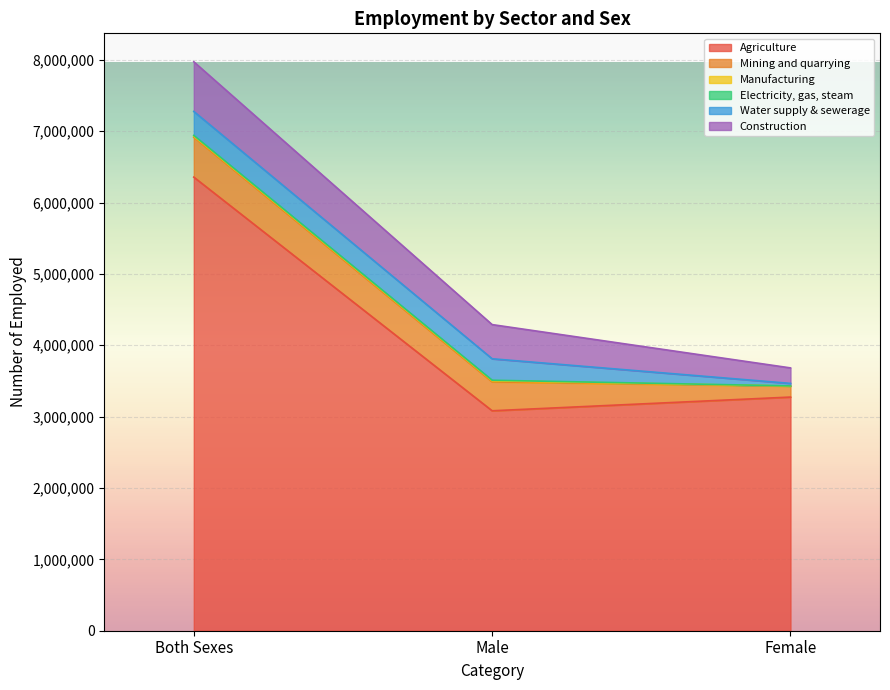

How many categories are shown in the chart?

3